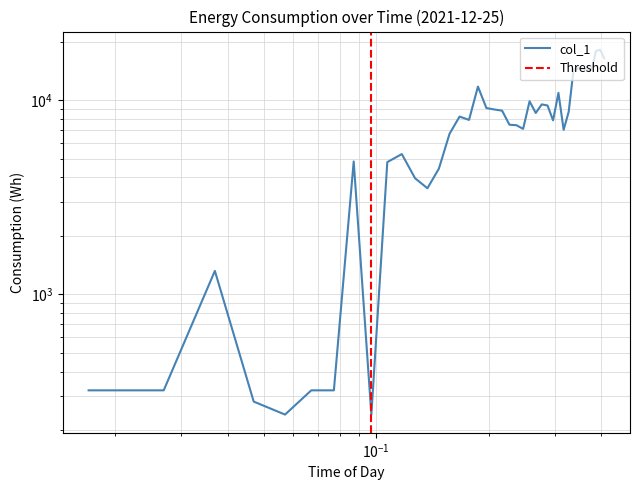

At which category does the chart reach its peak across all series?

2021-12-25 09:30